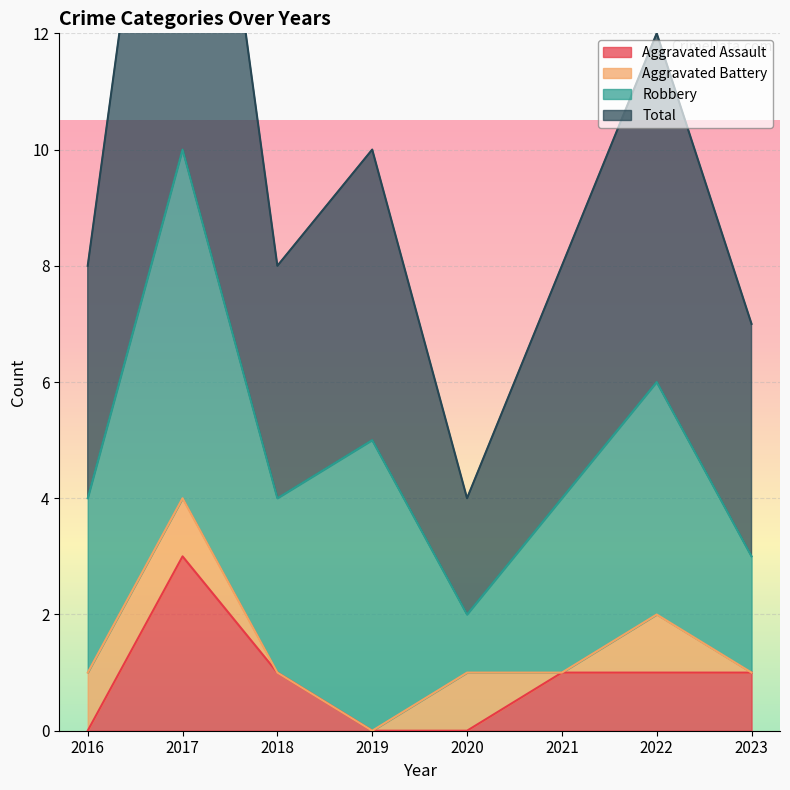

Rank the categories by Total value from lowest to highest.

2020, 2023, 2016, 2018, 2021, 2019, 2022, 2017